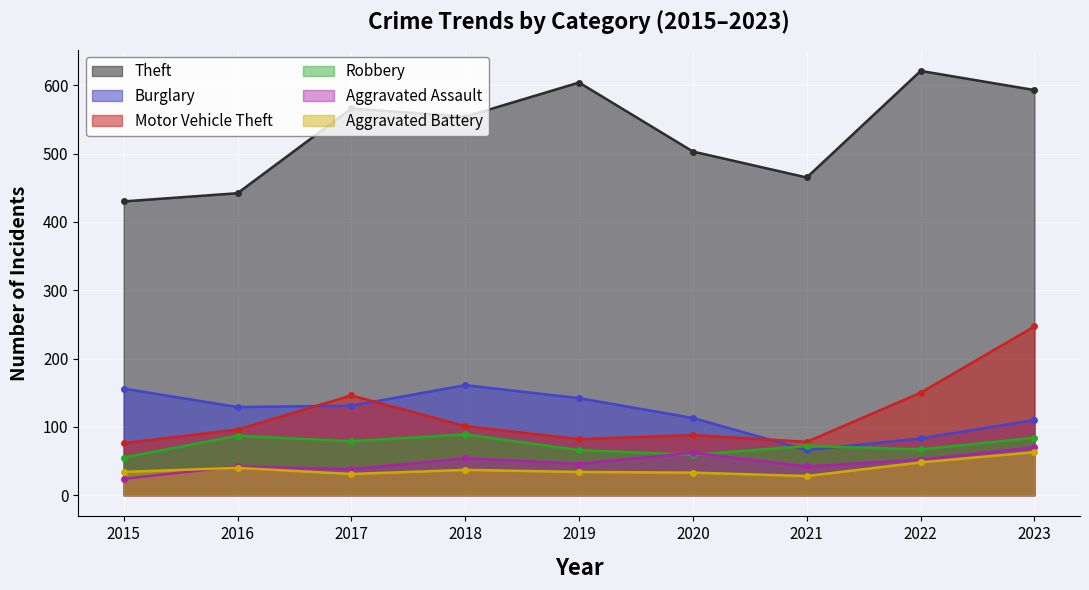

Which has a higher value, 2017 or 2015?

2017